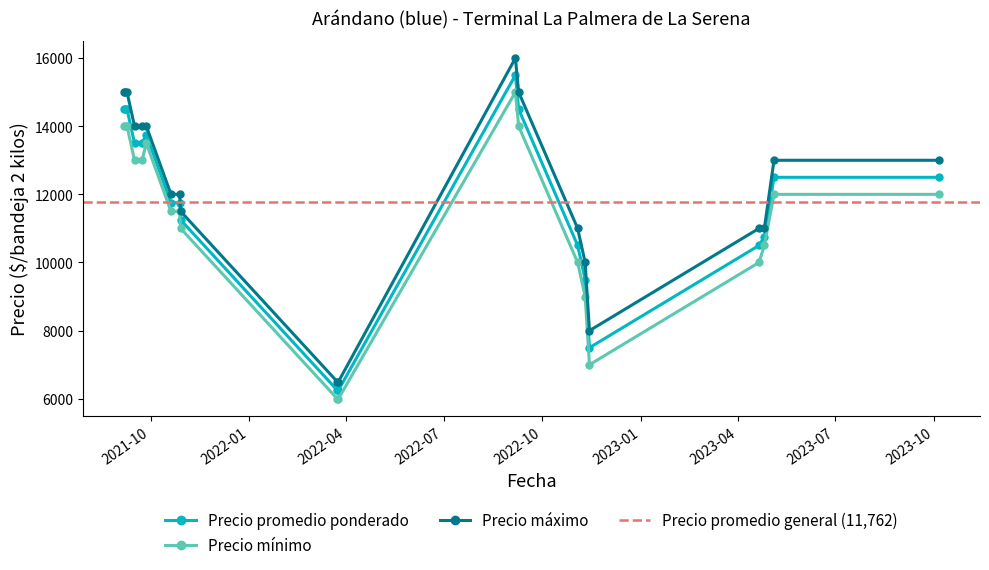

The value of Precio promedio ponderado at 2023-04-21 is 2612. True or false?

False